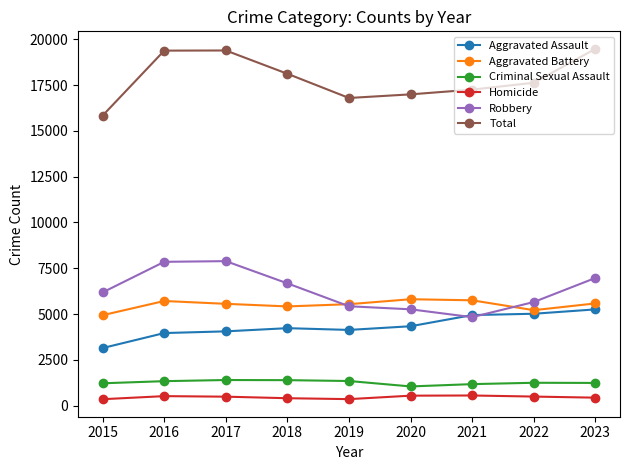

What are all the series names shown in the legend?

Aggravated Assault, Aggravated Battery, Criminal Sexual Assault, Homicide, Robbery, Total